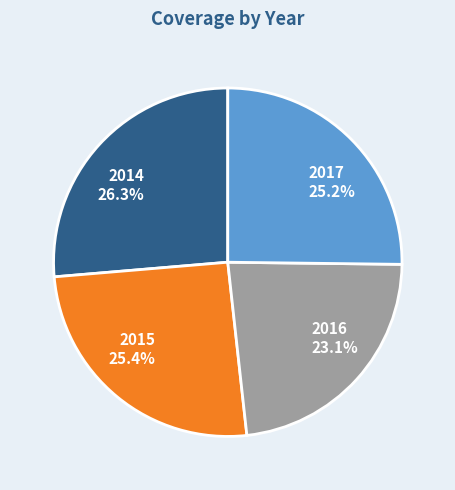

Which category has the smallest portion of the pie?

2016